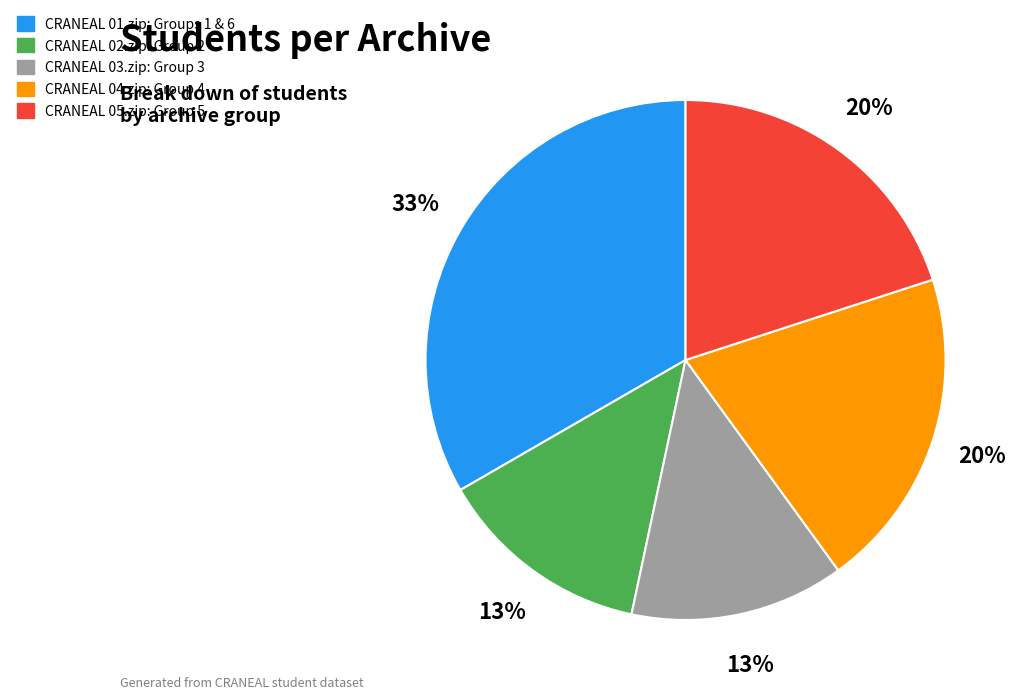

Which slice is the largest?

CRANEAL 01.zip